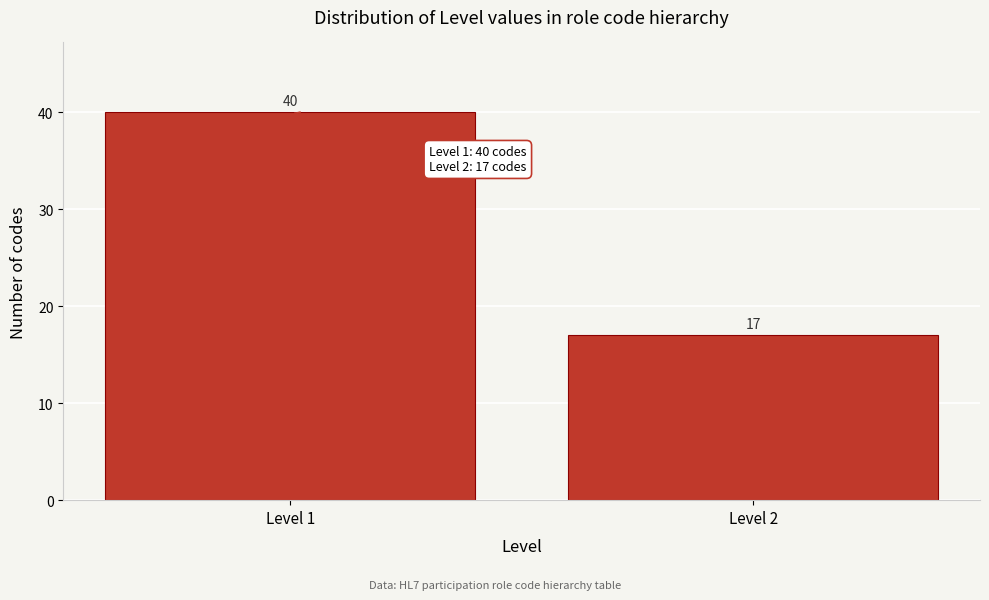

Reading left to right, what are all the values shown in this chart?

Level 1=40	Level 2=17